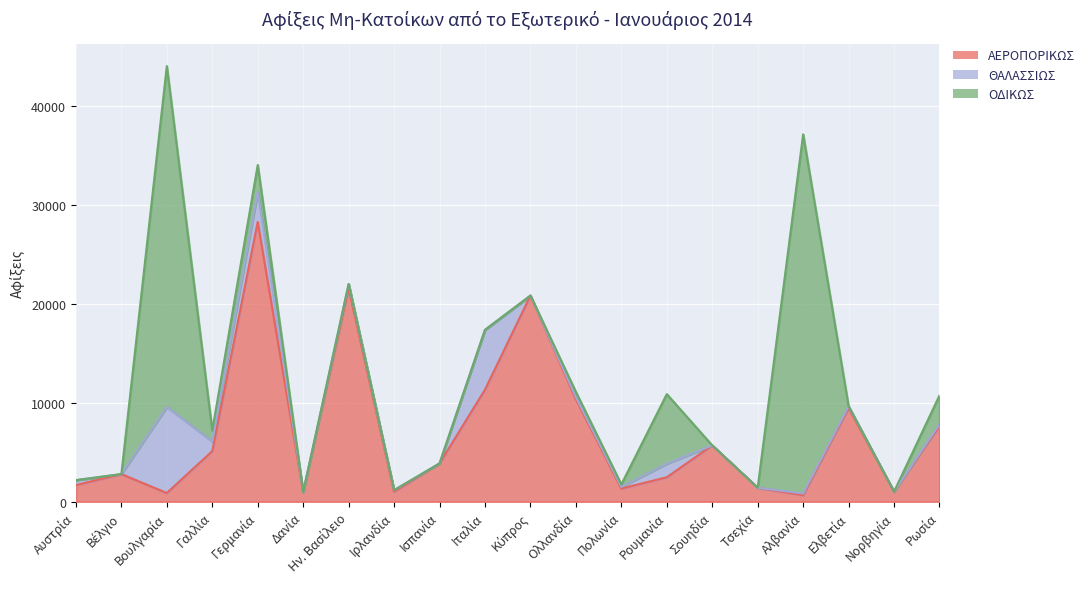

The value of ΘΑΛΑΣΣΙΩΣ at Κύπρος is 0.0. True or false?

True